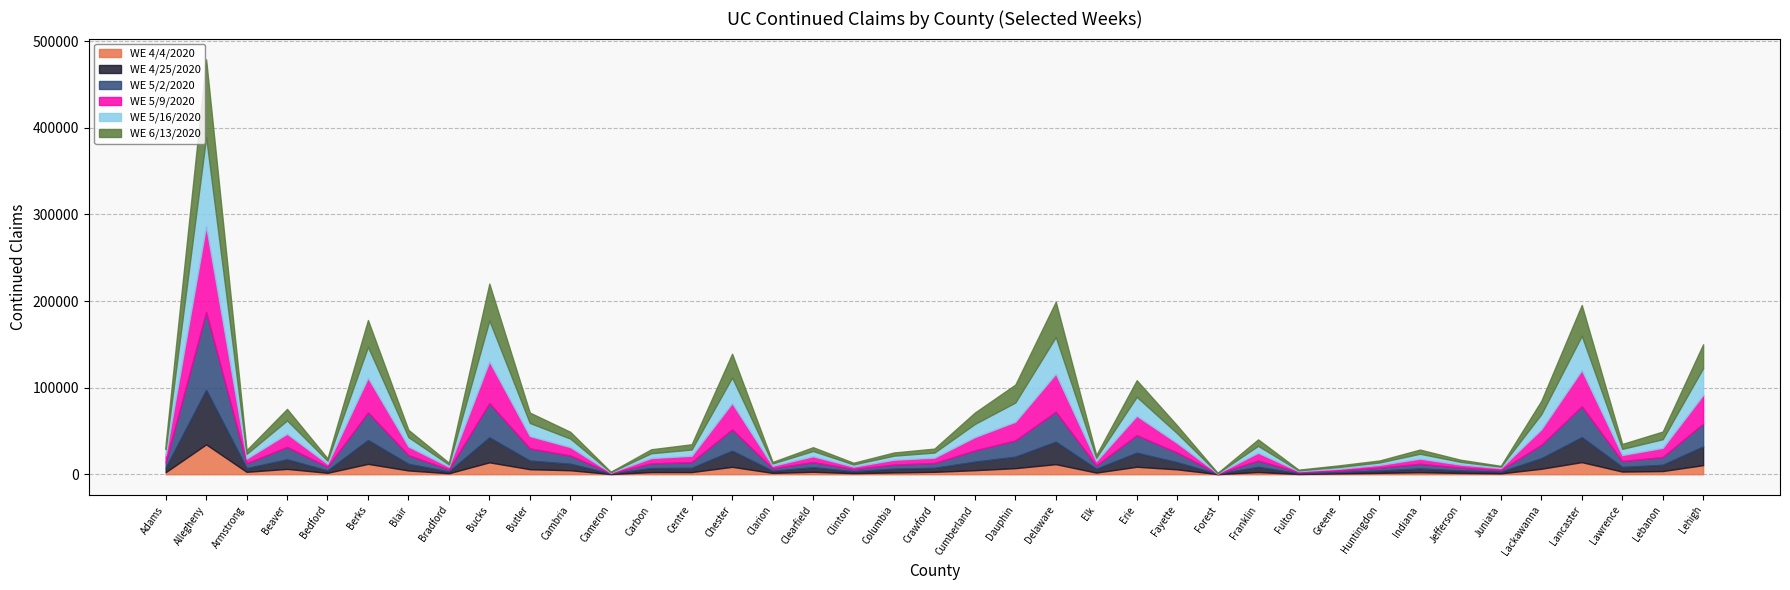

Which series has the largest range (max minus min)?

WE 5/16/2020